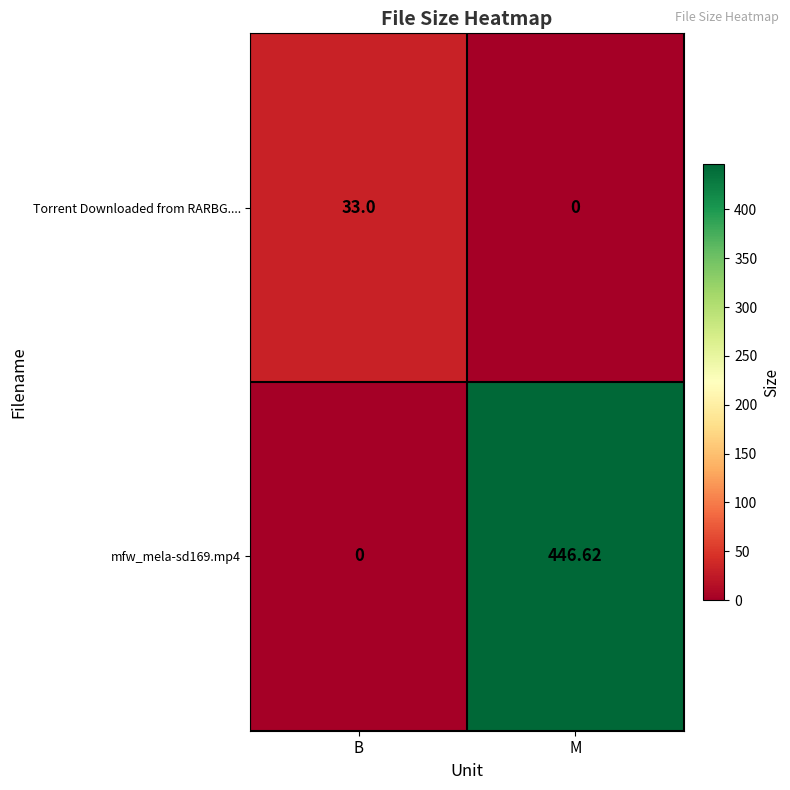

At how many categories does at least one series exceed 441?

1